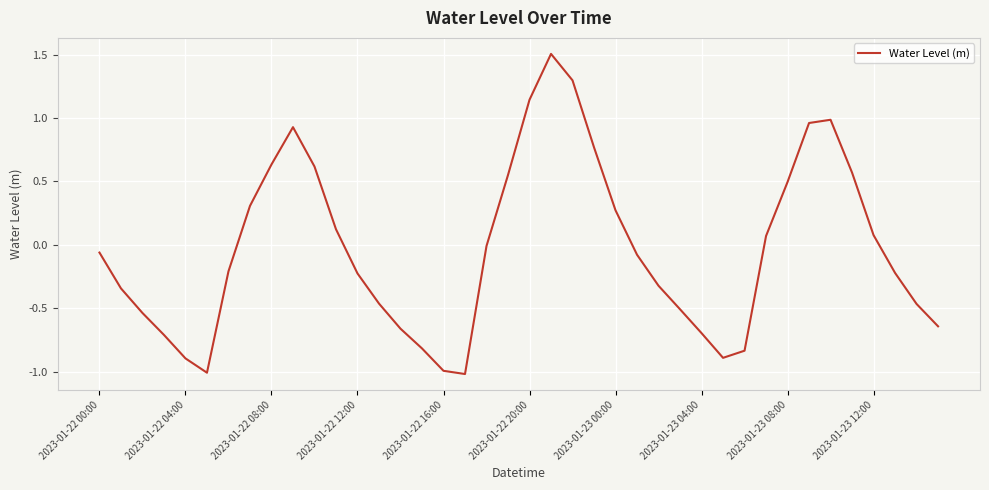

What is the difference between the maximum and minimum values?

2.5